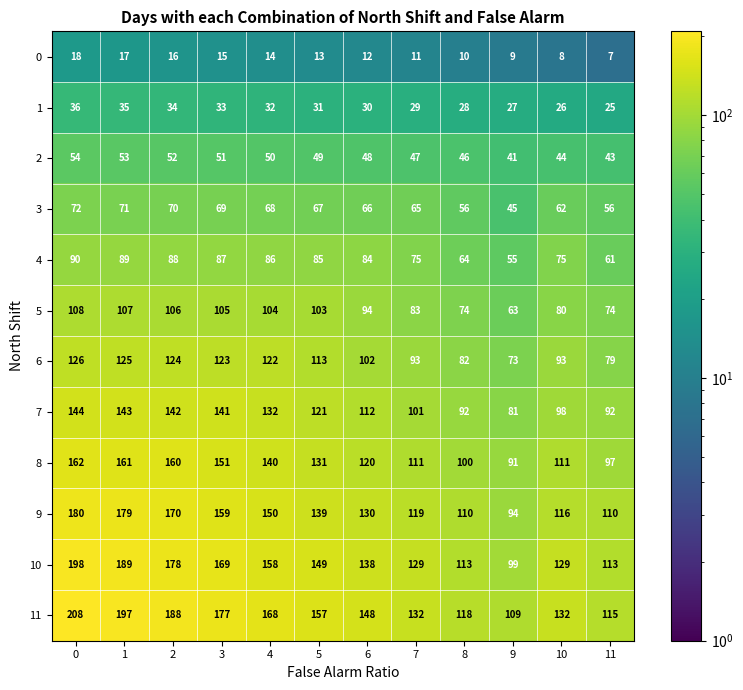

Rank the categories by 1 value from highest to lowest.

0, 1, 2, 3, 4, 5, 6, 7, 8, 9, 10, 11